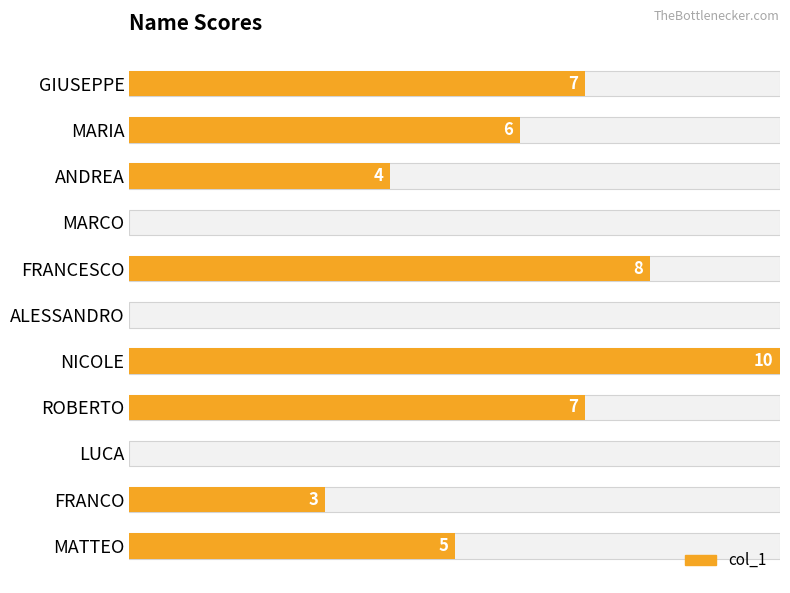

Reading left to right, what are all the values shown in this chart?

7	6	4	0	8	0	10	7	0	3	5